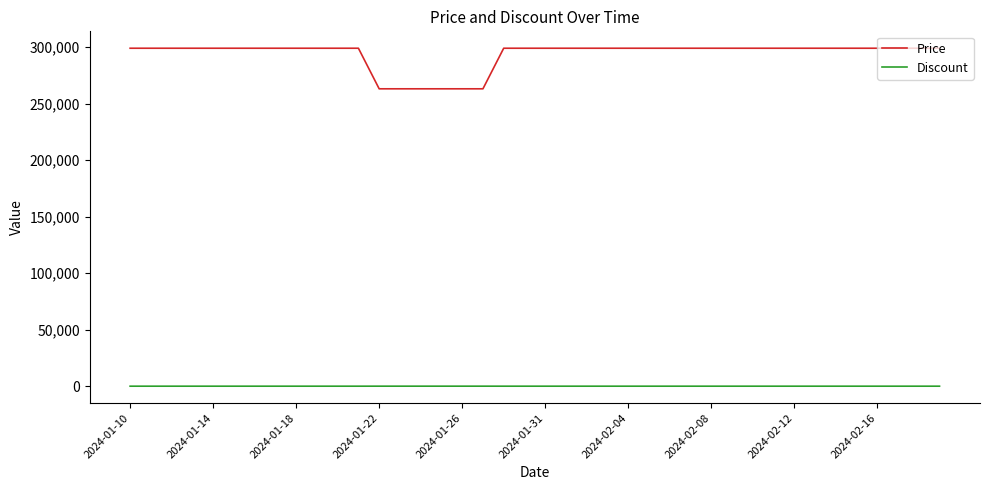

True or false: Discount and Price cross at least once.

False